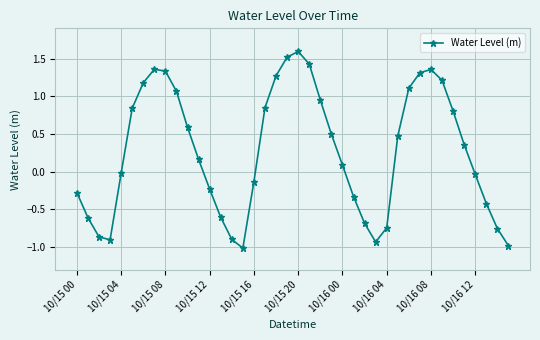

How many points are lower than both their immediate neighbors (excluding endpoints)?

3